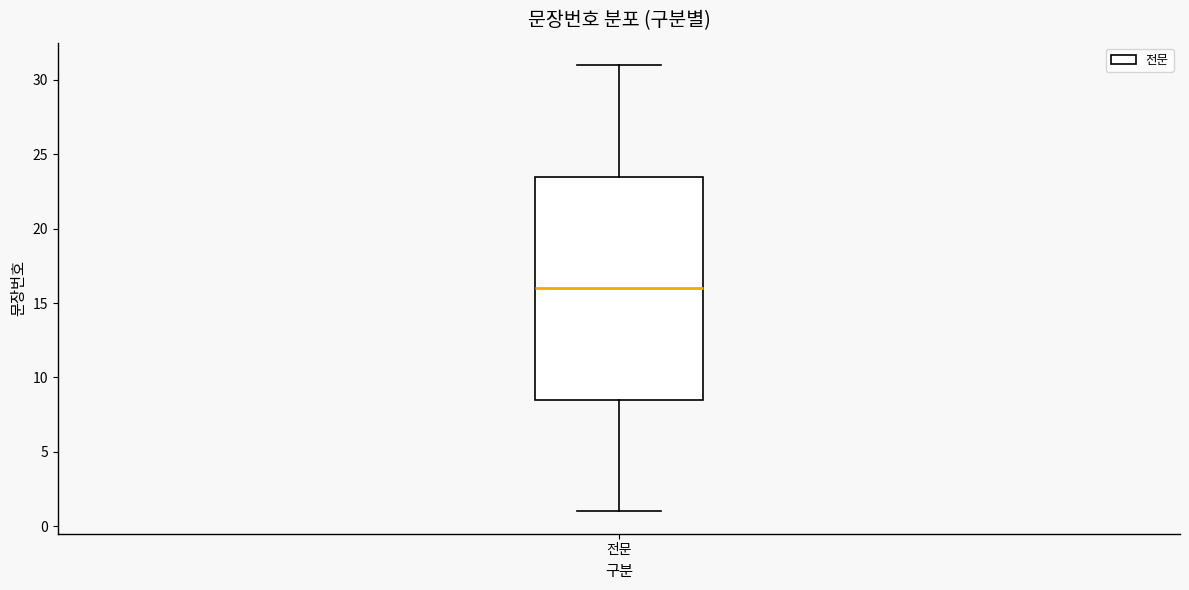

Transcribe this box plot: give where the median line is, the range the box spans, and where the two whiskers end, as read against the y-axis. The values are not printed on the chart, so give them approximately, as read against the axis.

median 16.0, box 8.5 to 23.5, whiskers 1.0 to 31.0